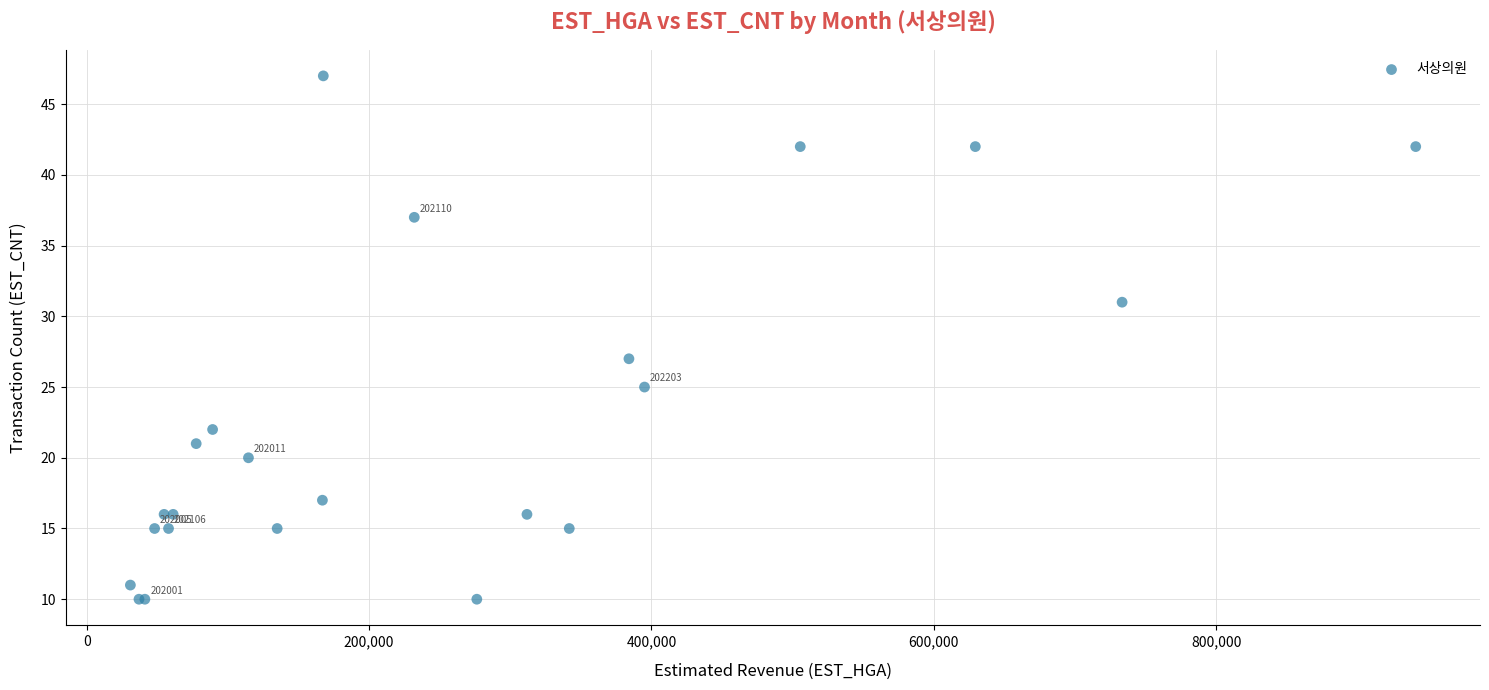

What Y value in the scatter plot is closest to 28?

27